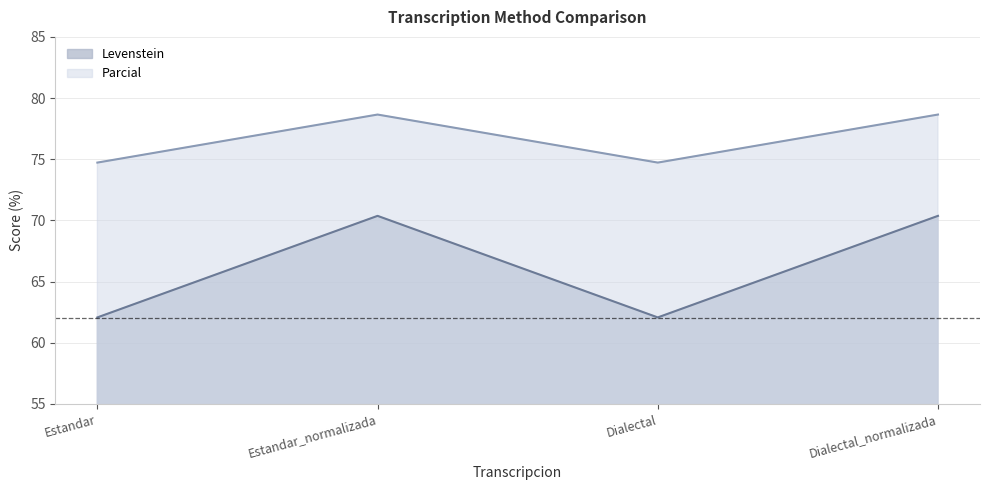

What is the maximum value shown in the chart?

78.7